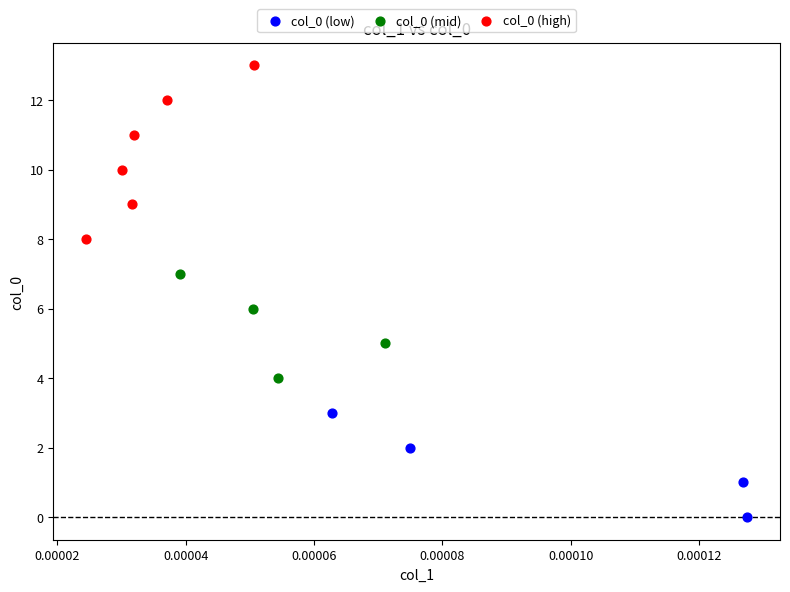

Which series reaches the maximum Y coordinate?

col_0 (high)